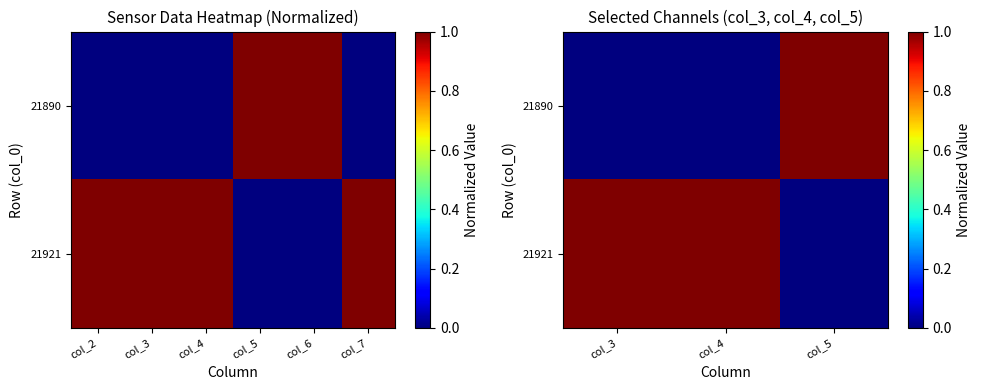

Rank the series by their average value, from lowest to highest.

21890, 21921